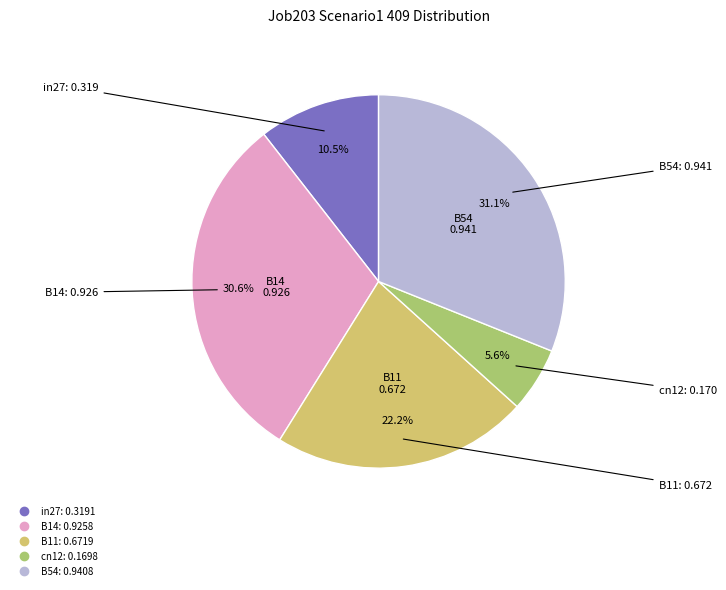

Which slice is the smallest?

cn12